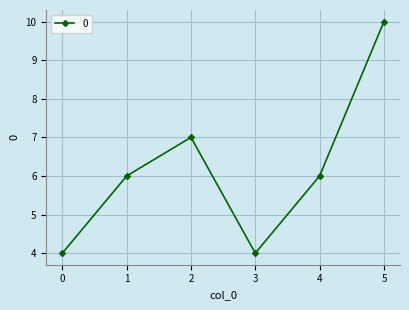

The chart shows a value of 10 at 5. True or false?

True